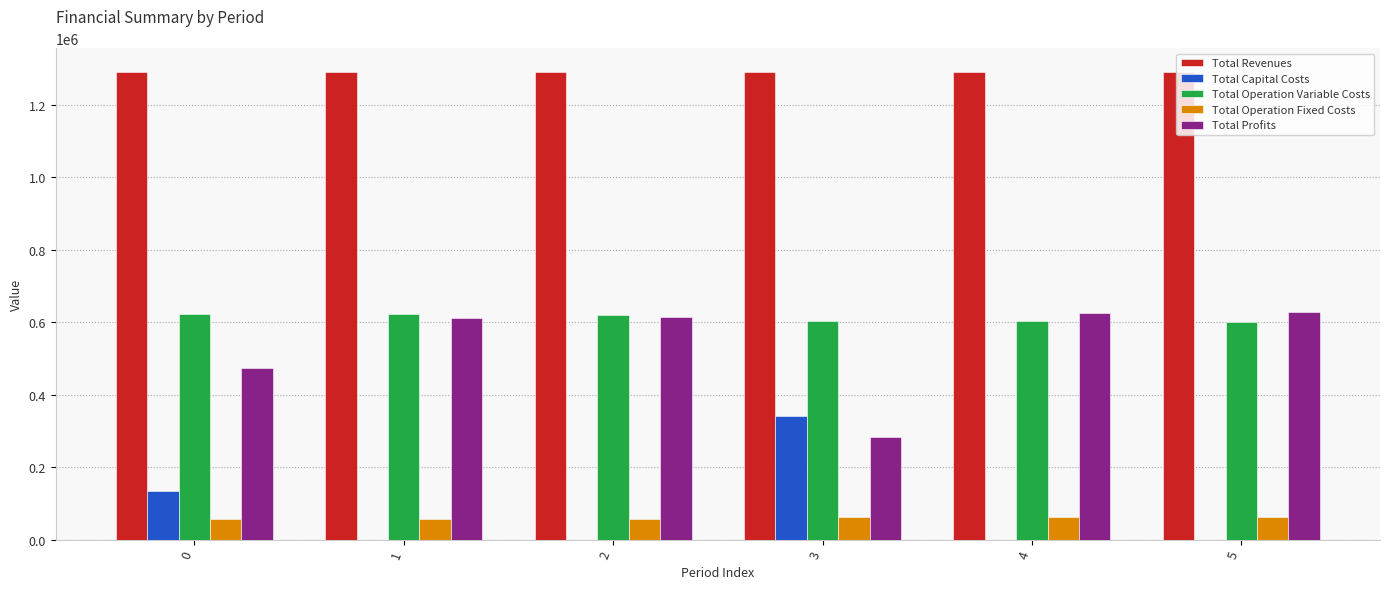

Does the chart contain stacked bars?

No